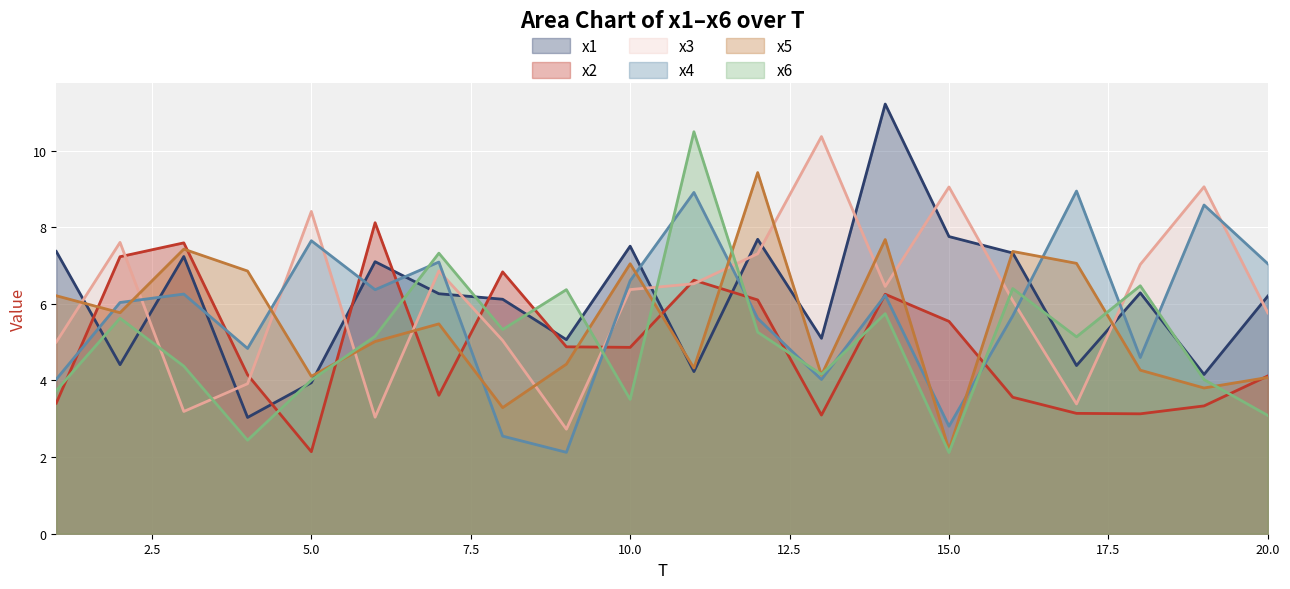

Which series ends up on top after the final intersection of x5 and x1?

x1